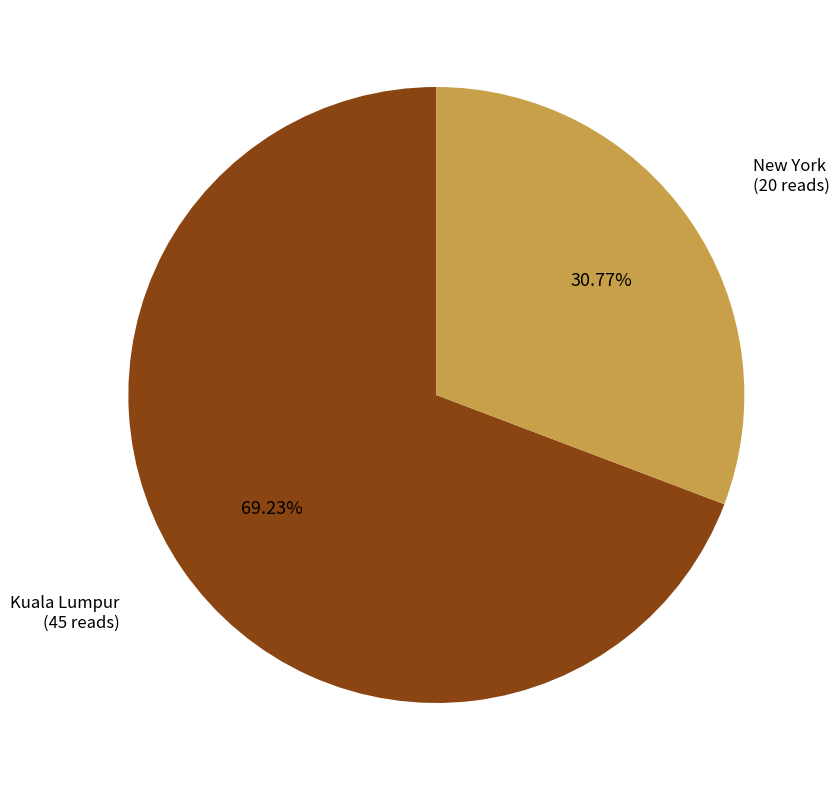

Is there any slice that represents more than half of the pie?

Yes